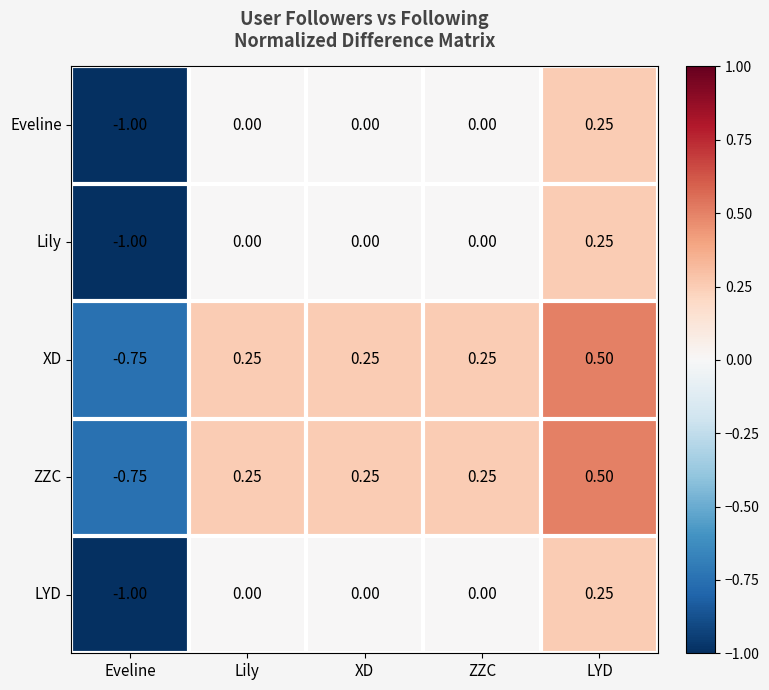

Which label corresponds to the smallest value in the chart?

Eveline